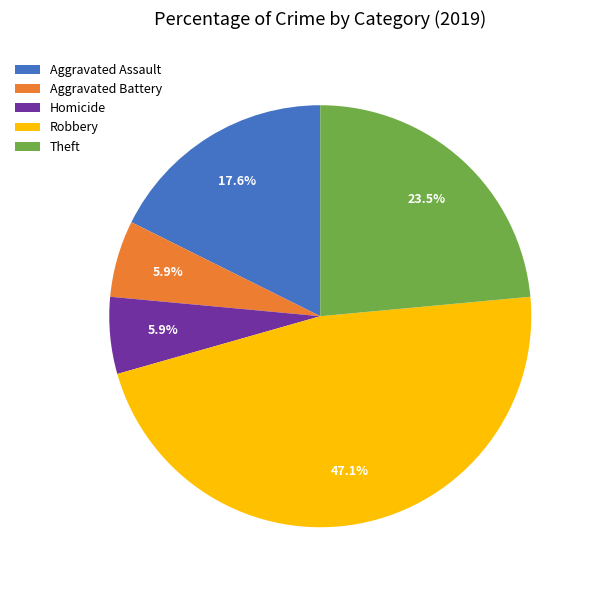

Does Aggravated Assault account for over 50% of the chart?

No